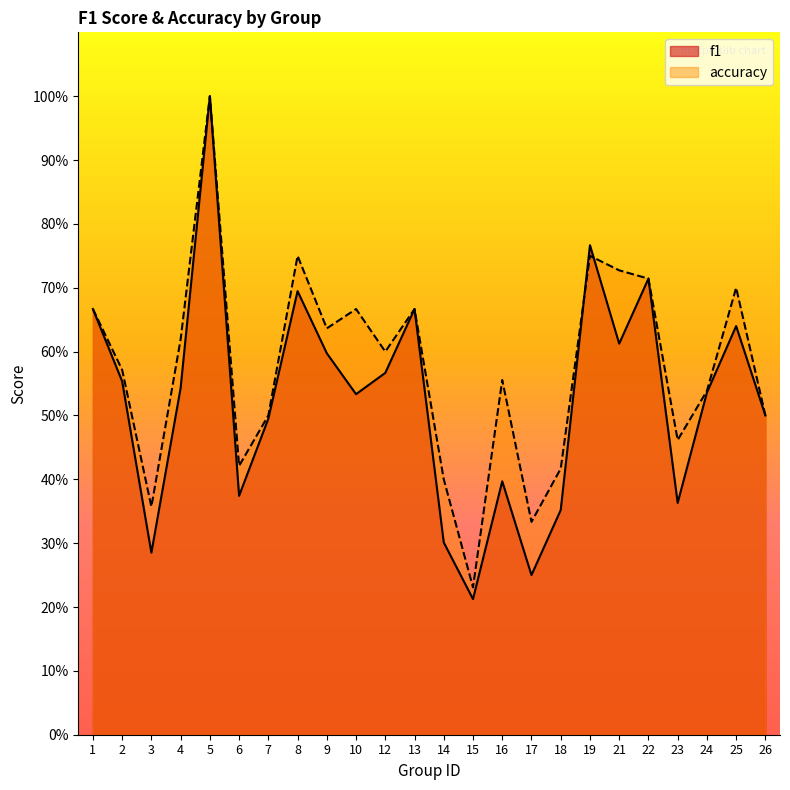

Is it true that accuracy equals 1.0 at 21?

False